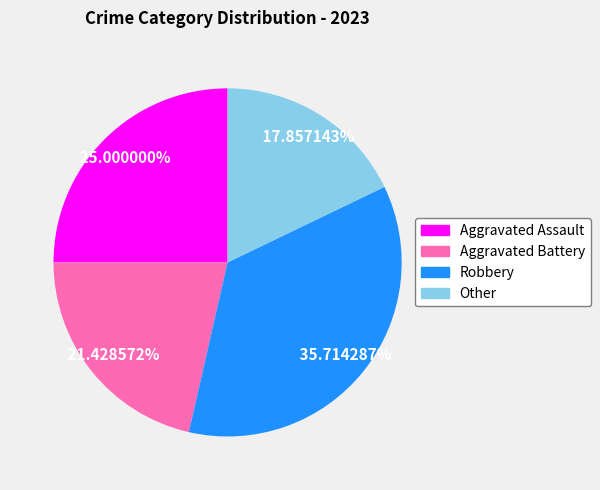

Between Robbery and Aggravated Battery, which is larger?

Robbery